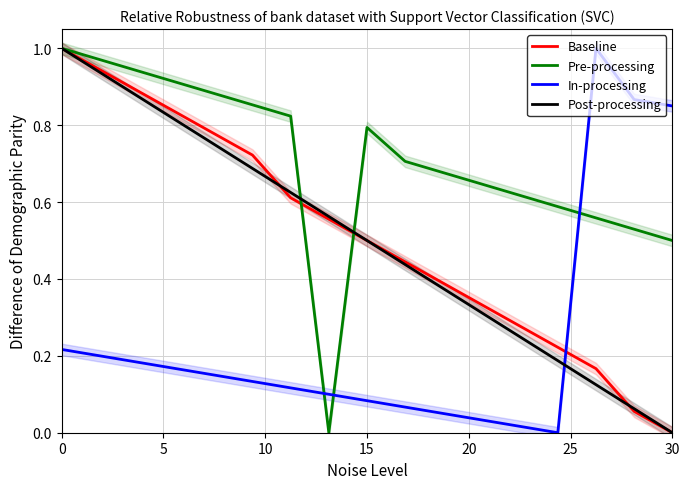

Which series has the widest spread of values?

Baseline